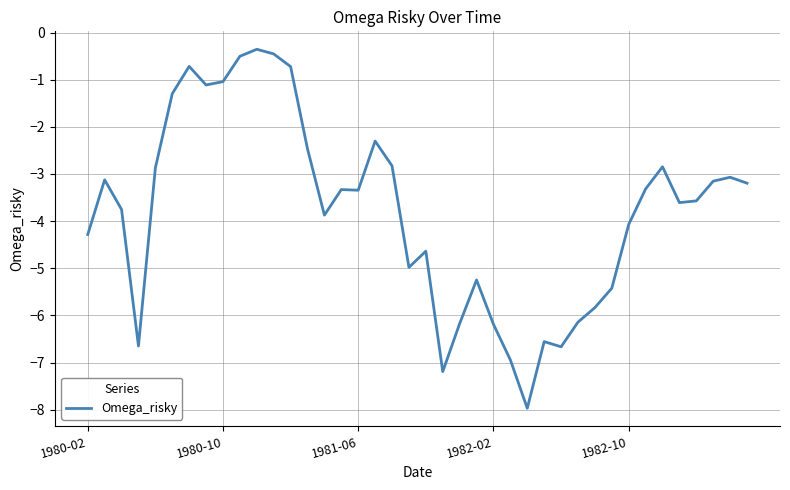

What is the greatest value displayed?

-0.4